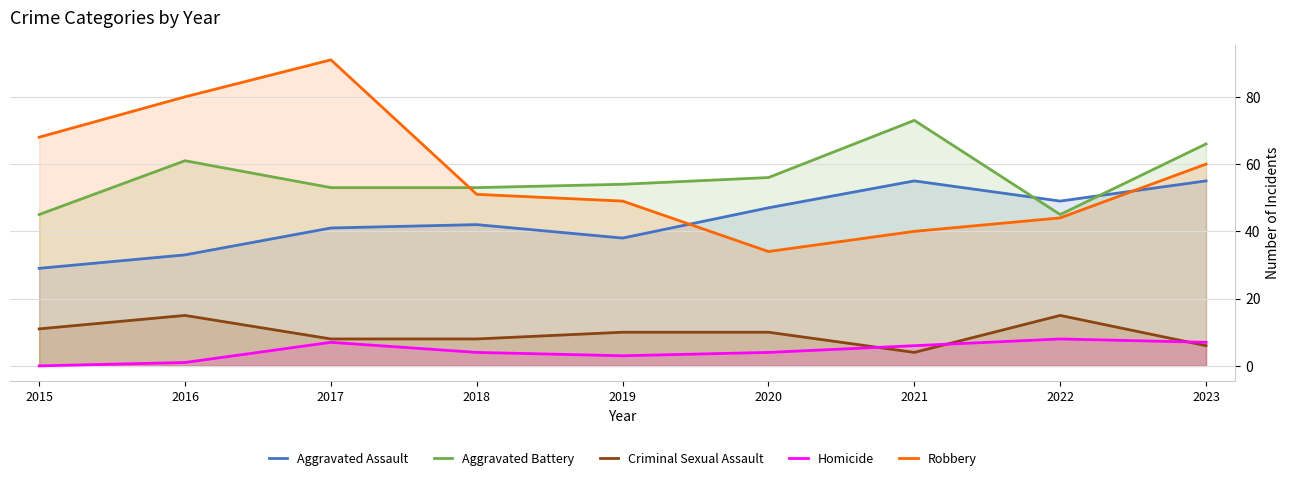

Does the chart have visible grid lines?

Yes